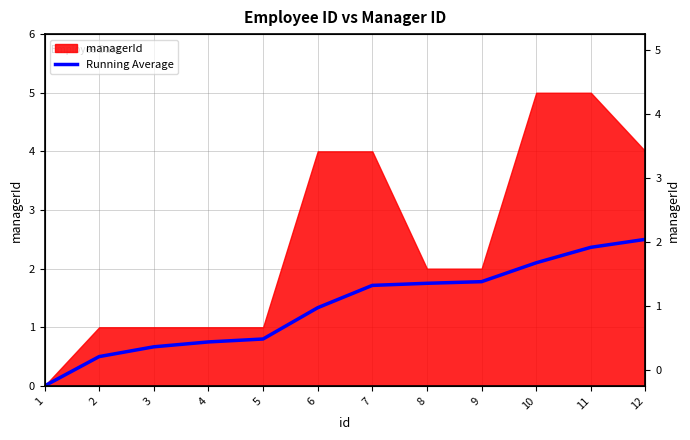

What is the value of the 7th point from the left?

1.7